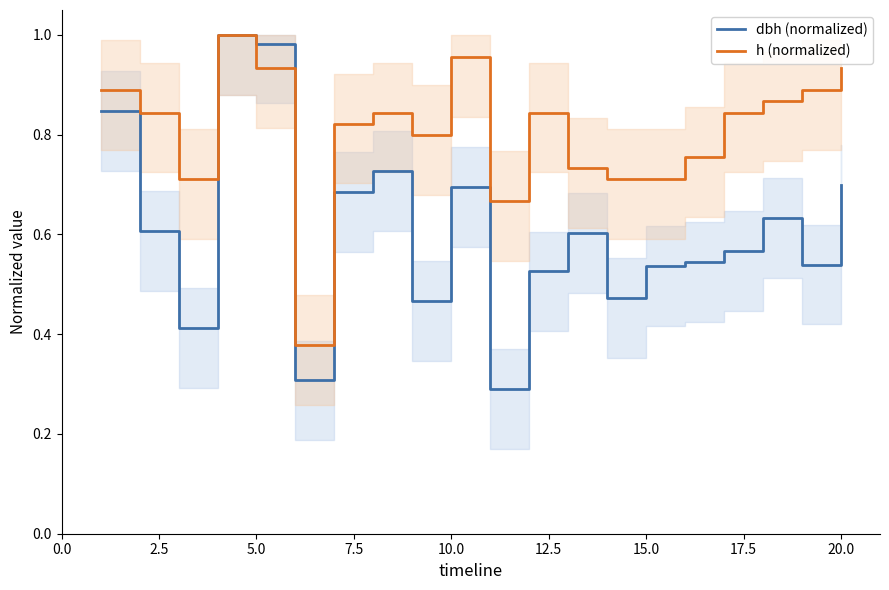

The value of dbh (normalized) at 10.0 is 0.7. True or false?

True